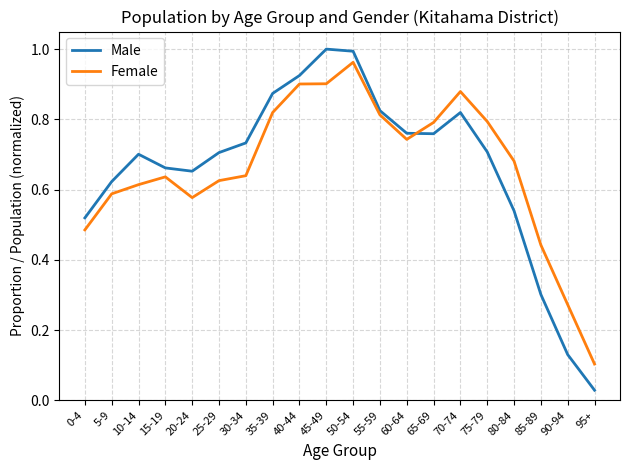

True or false: Male and Female cross at least once.

True